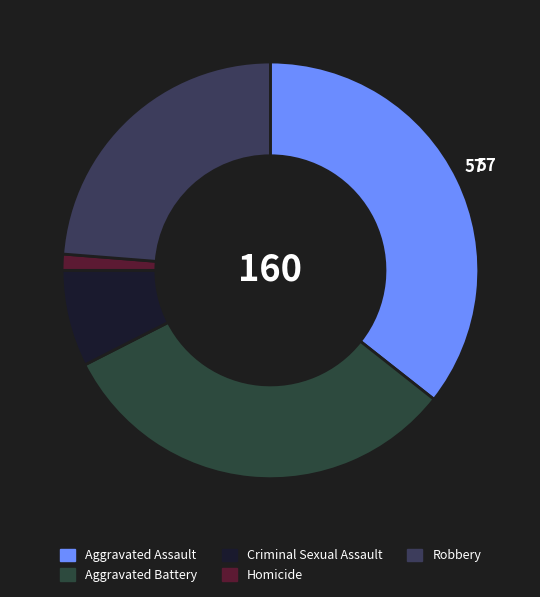

What percentage is the Robbery slice, to the nearest percent?

24%